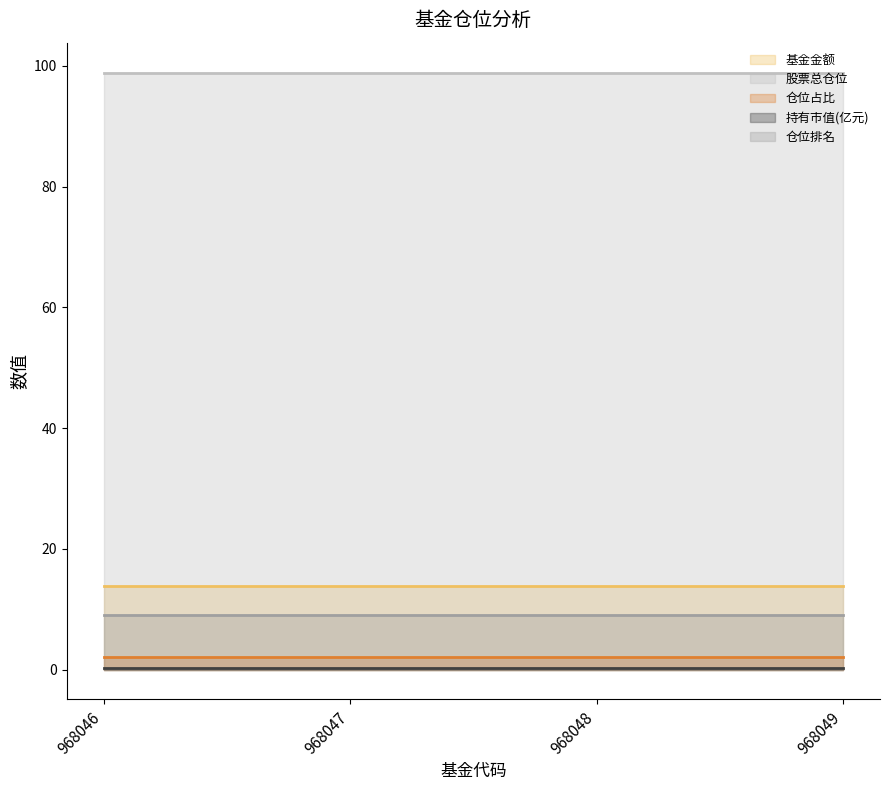

Which series changed the most between 968047 and 968049?

基金金额